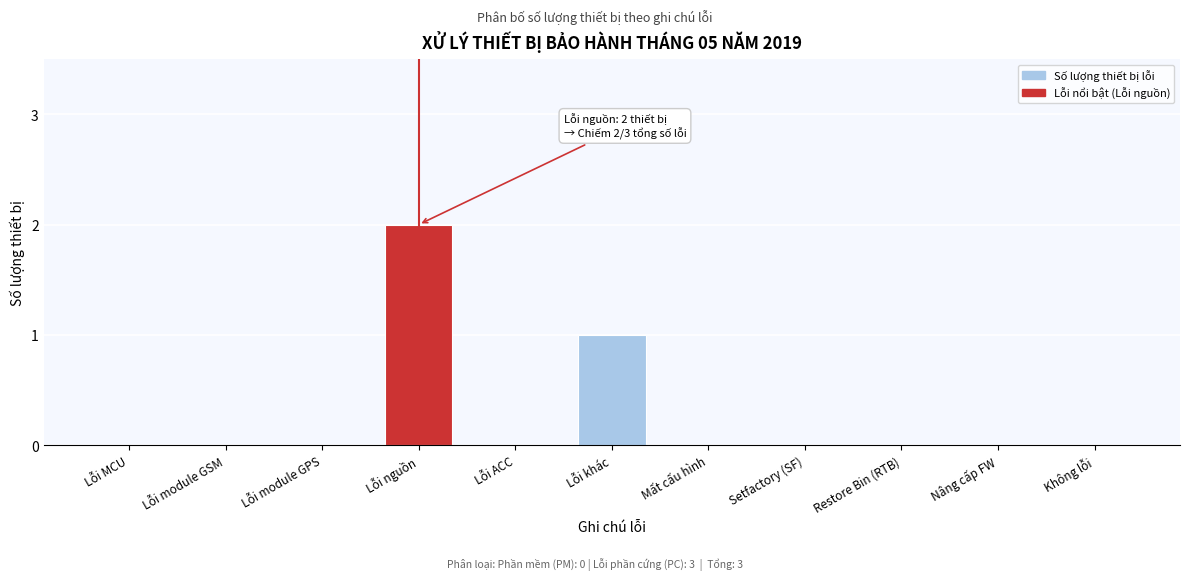

Reading left to right, extract all data points from this chart.

Lỗi MCU=0	Lỗi module GSM=0	Lỗi module GPS=0	Lỗi nguồn=2	Lỗi ACC=0	Lỗi khác=1	Mất cấu hình=0	Setfactory (SF)=0	Restore Bin (RTB)=0	Nâng cấp FW=0	Không lỗi=0